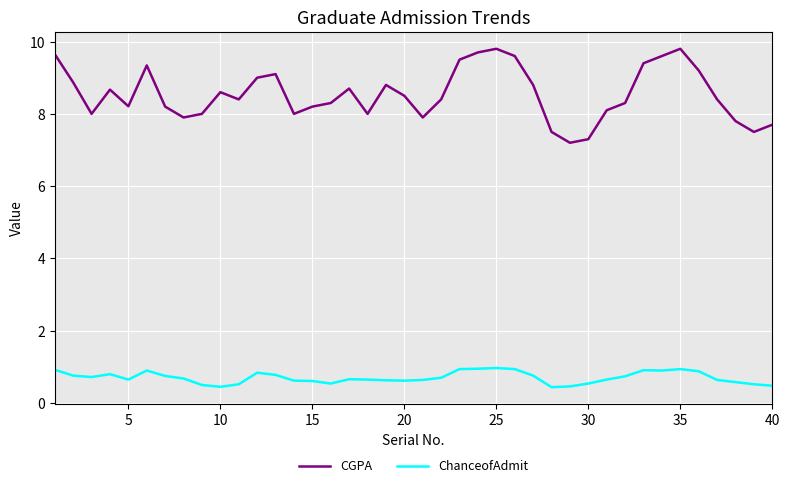

Rank the series by their maximum value, from highest to lowest.

CGPA, ChanceofAdmit